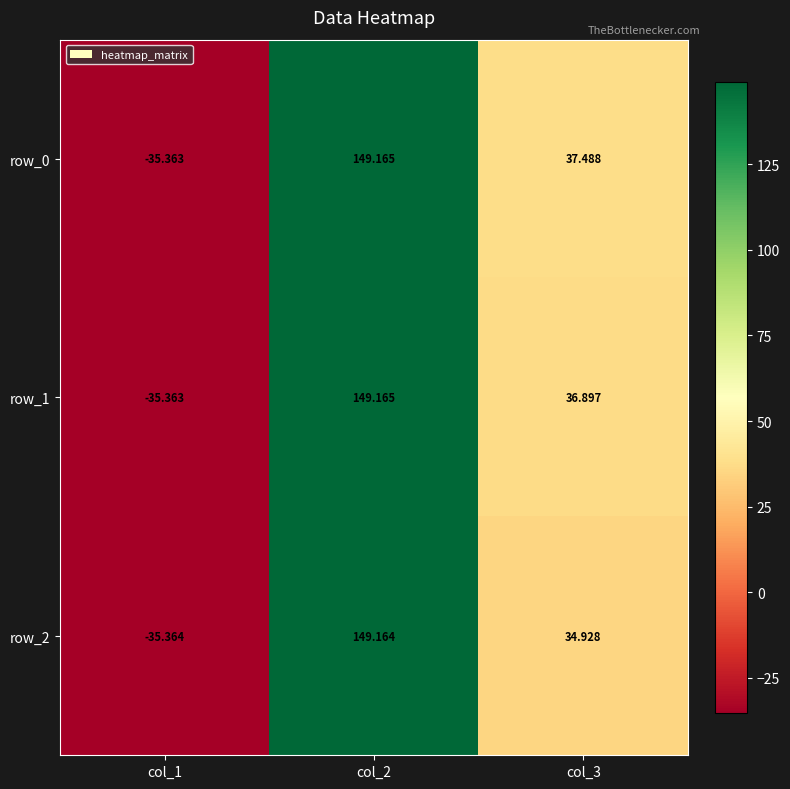

True or false: row_1 has a value of -60.6 at col_1.

False